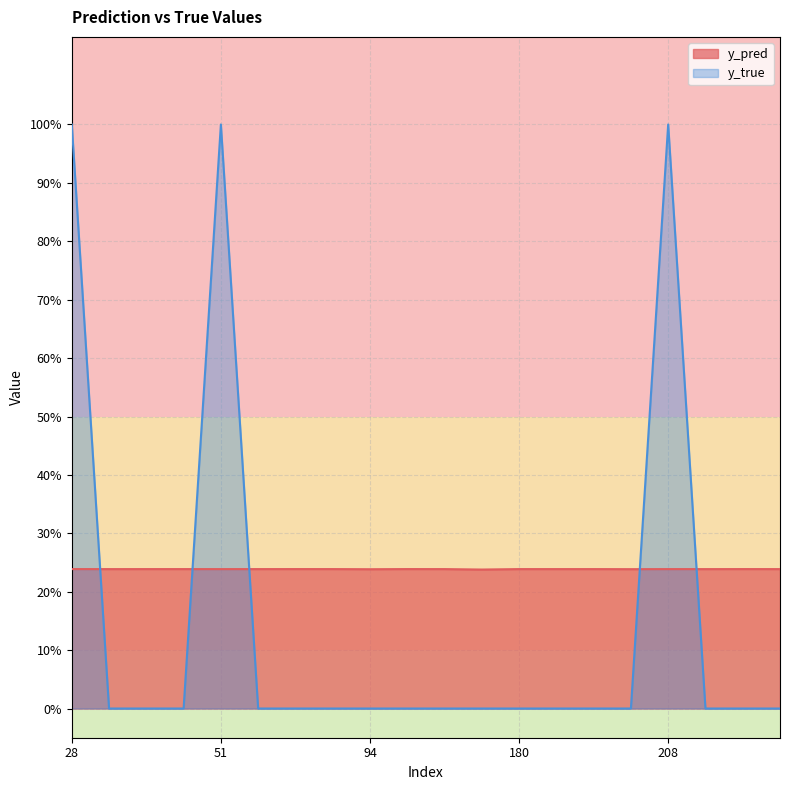

Count the y_pred values in the range 0 to 1.

20